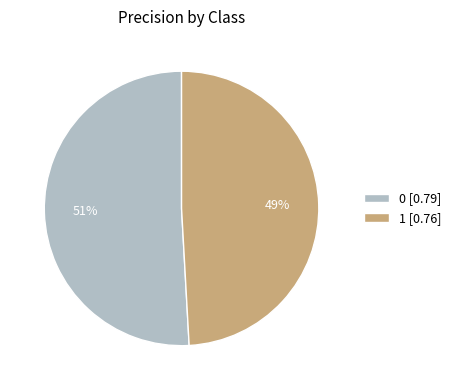

Is it true that 1 is 56% of the pie?

False